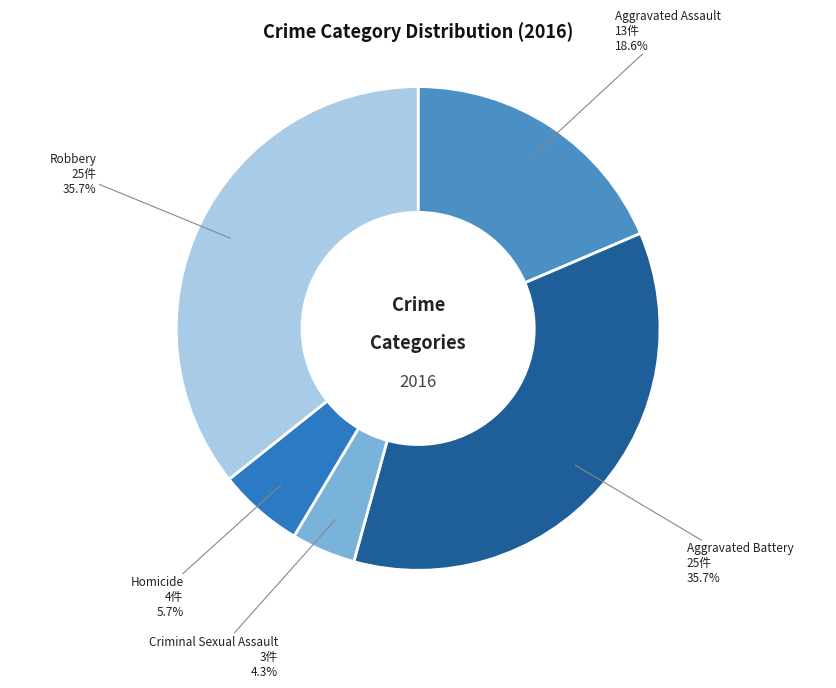

Is there a majority slice in this chart?

No